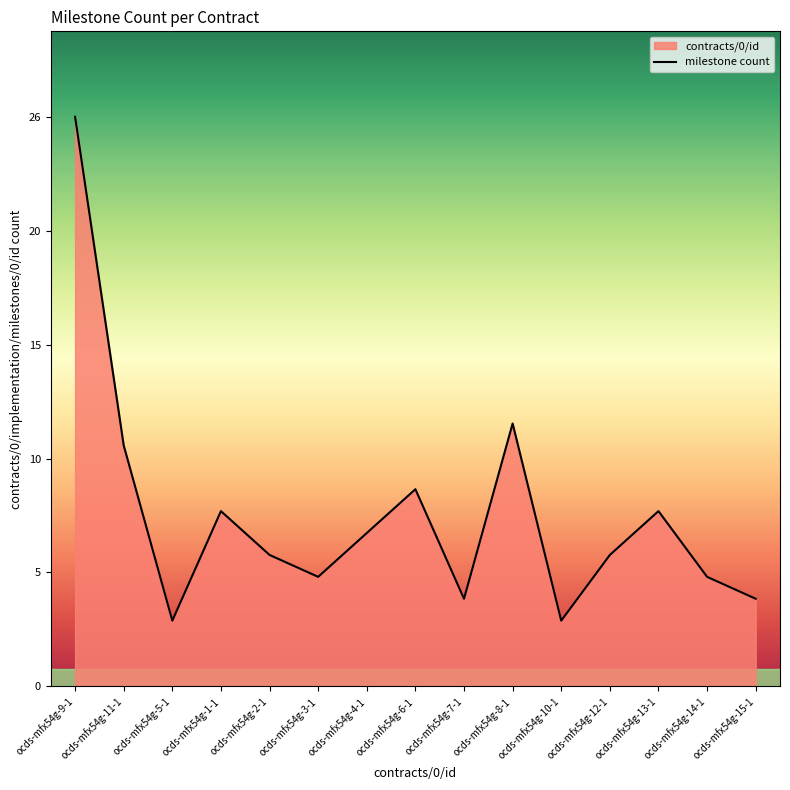

Read the value at ocds-mfx54g-2-1, to the nearest 5.

5